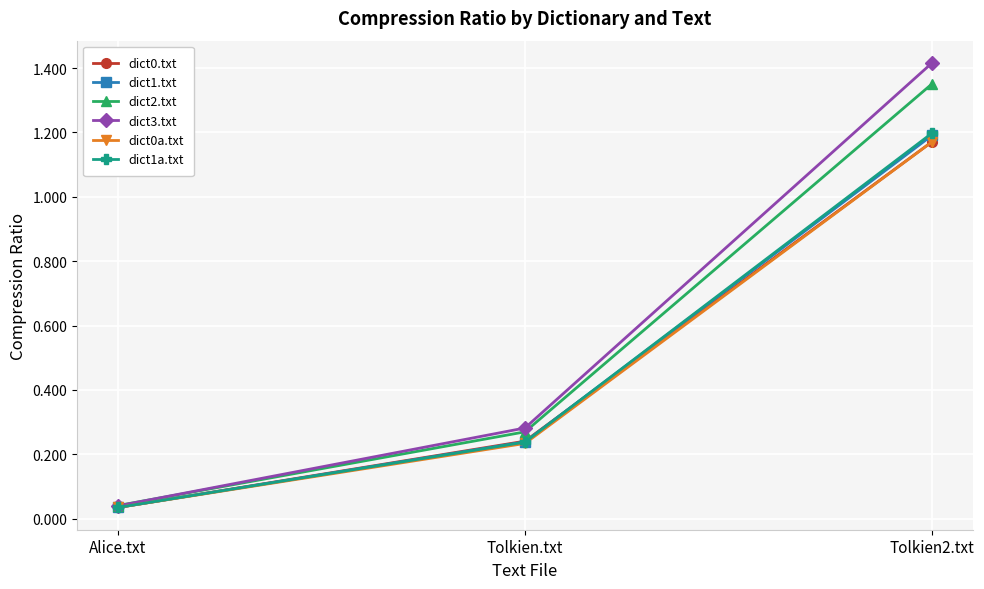

Is the value of dict2.txt at Tolkien.txt greater than the value of dict0a.txt at Tolkien.txt?

Yes